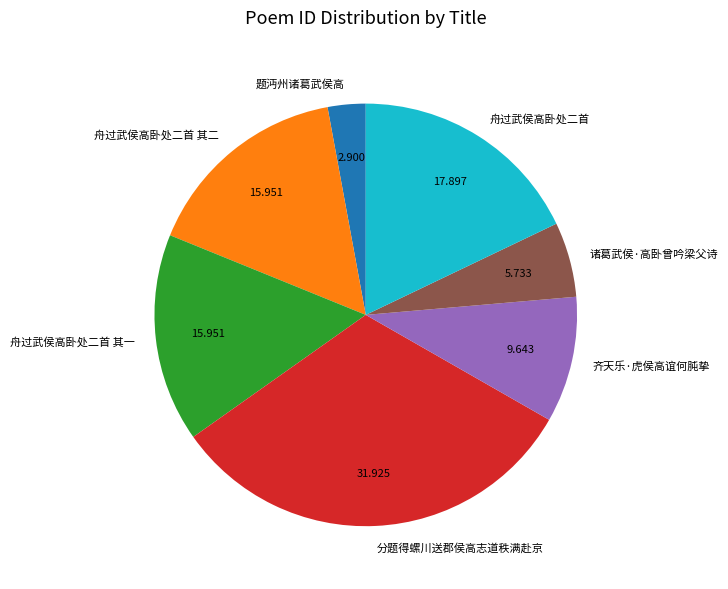

Which category has the biggest portion of the pie?

分题得螺川送郡侯高志道秩满赴京